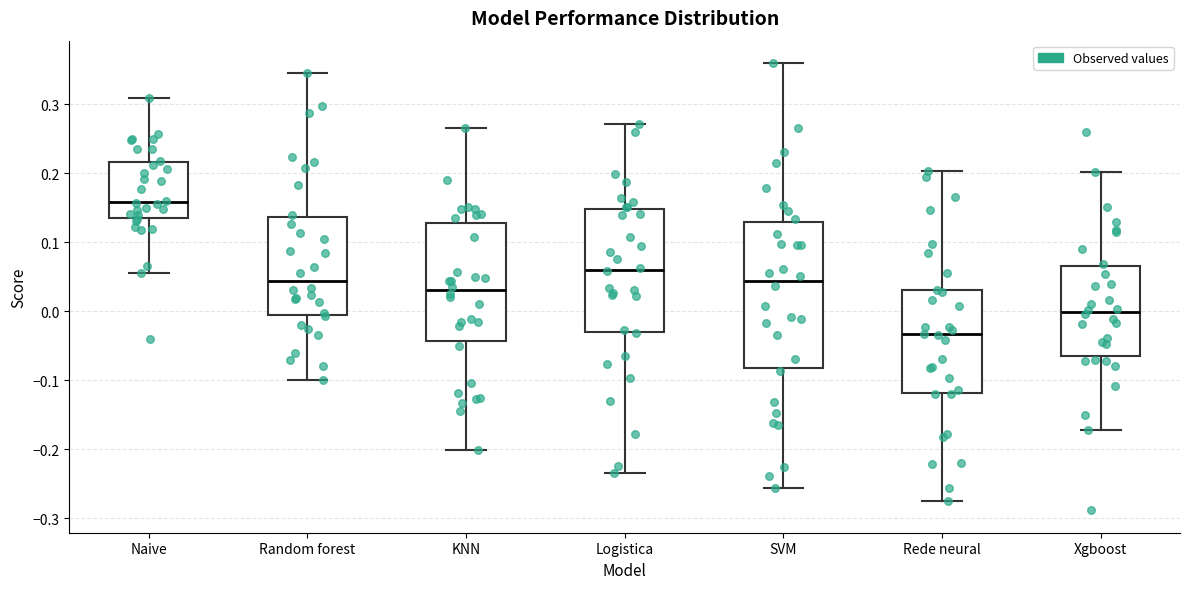

Reading left to right, transcribe this box plot: for each box, give where its median line is, the range the box spans, and where its two whiskers end, as read against the y-axis. The values are not printed on the chart, so give them approximately, as read against the axis.

Naive: median 0.16, box 0.14 to 0.22, whiskers 0.05 to 0.31
Random forest: median 0.04, box -0.01 to 0.14, whiskers -0.10 to 0.35
KNN: median 0.03, box -0.04 to 0.13, whiskers -0.20 to 0.27
Logistica: median 0.06, box -0.03 to 0.15, whiskers -0.23 to 0.27
SVM: median 0.04, box -0.08 to 0.13, whiskers -0.26 to 0.36
Rede neural: median -0.03, box -0.12 to 0.03, whiskers -0.28 to 0.20
Xgboost: median 0.00, box -0.06 to 0.07, whiskers -0.17 to 0.20